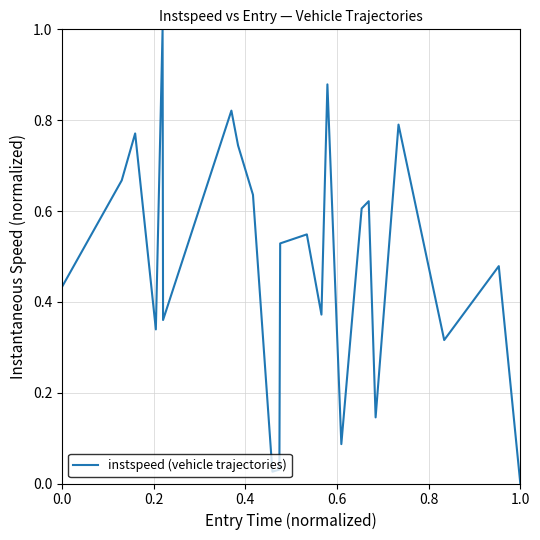

What is the difference between the maximum and minimum values?

1.0